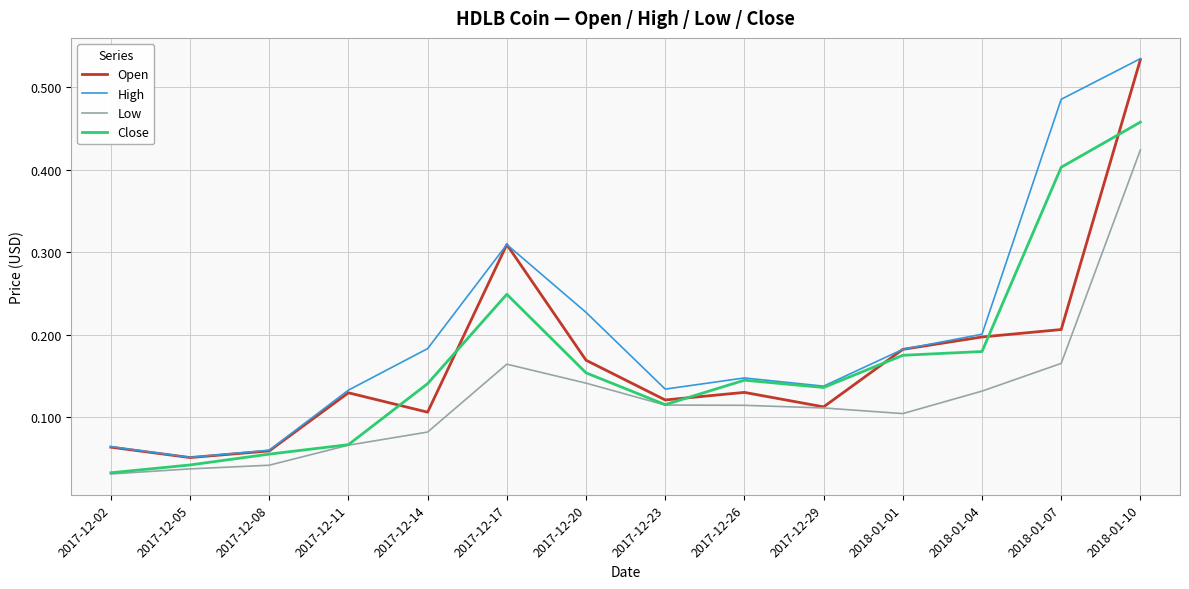

True or false: Low and High intersect in this chart.

False